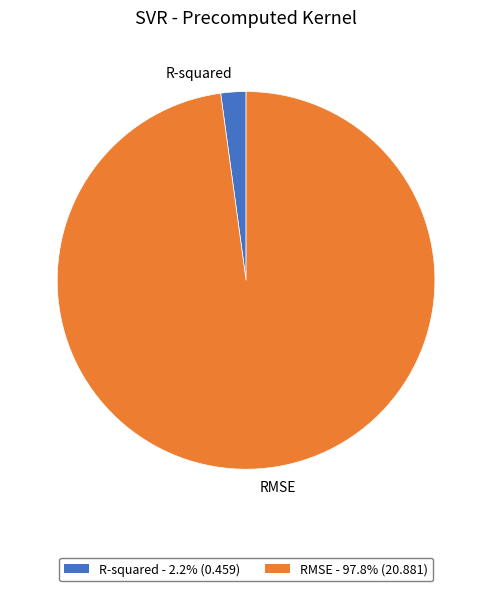

Is it true that RMSE is 98% of the pie?

True